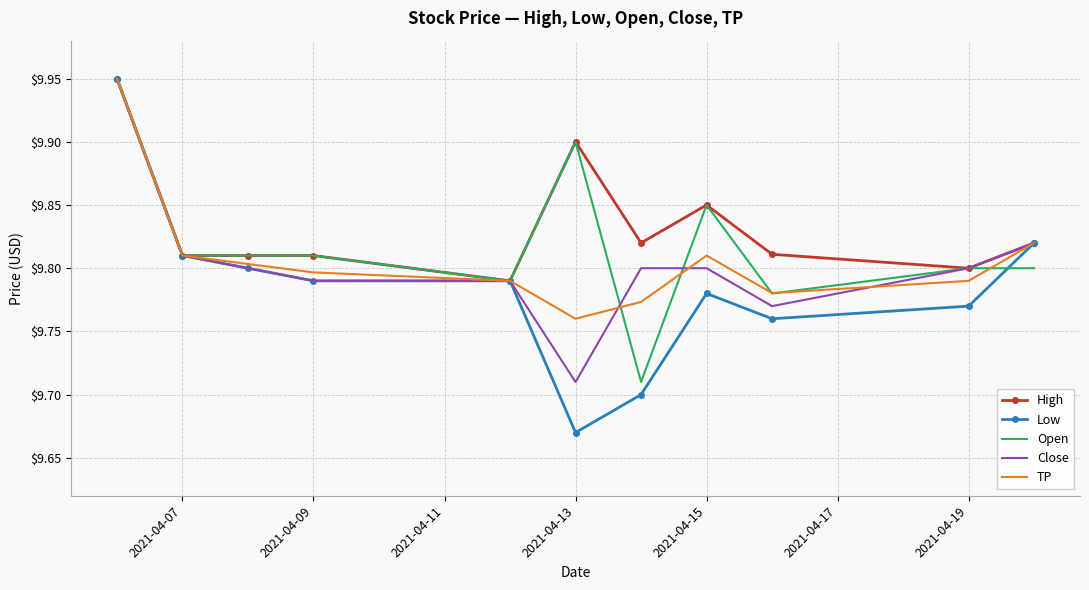

What are all the series names shown in the legend?

High, Low, Open, Close, TP